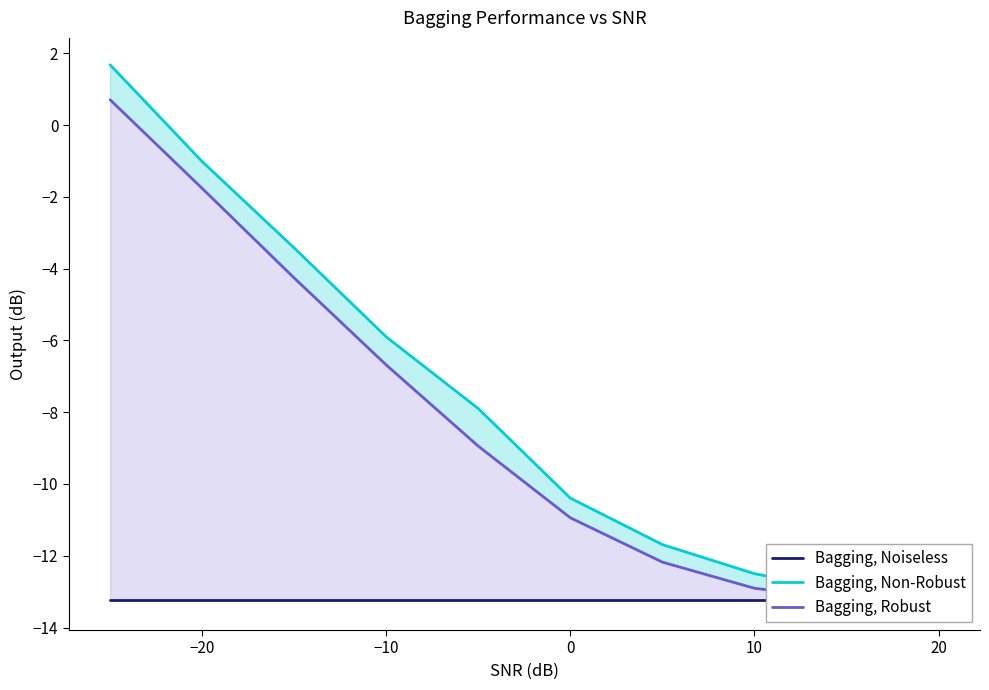

Which series has the largest total across all categories?

Bagging, Non-Robust